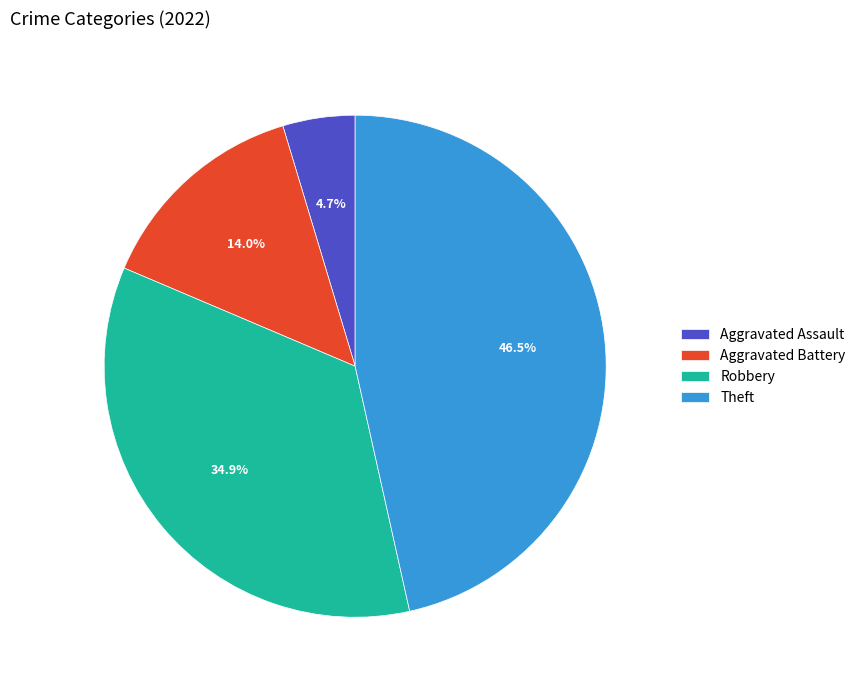

To the nearest percent, what is the combined percentage of Robbery and Theft?

81%